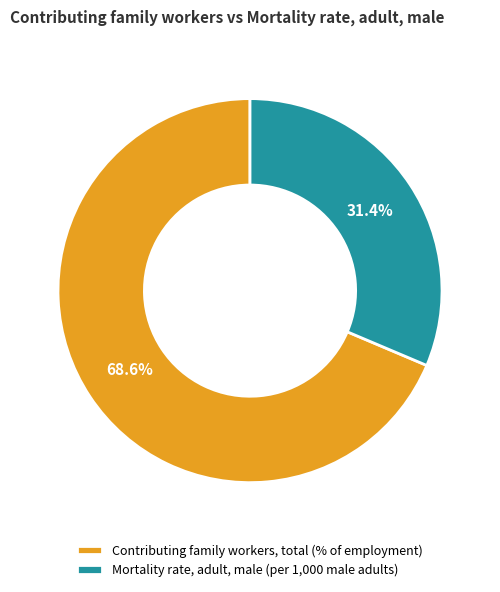

The Mortality rate, adult, male (per 1,000 male adults) slice represents 42% of the pie. True or false?

False